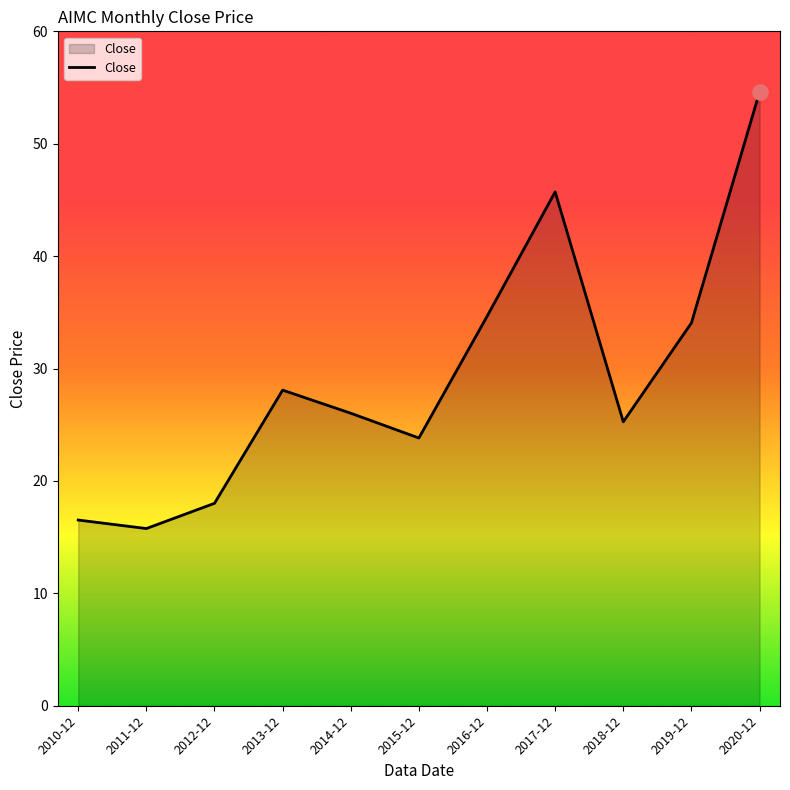

What is the ratio of the value at 2019-12 to the value at 2016-12?

1.0